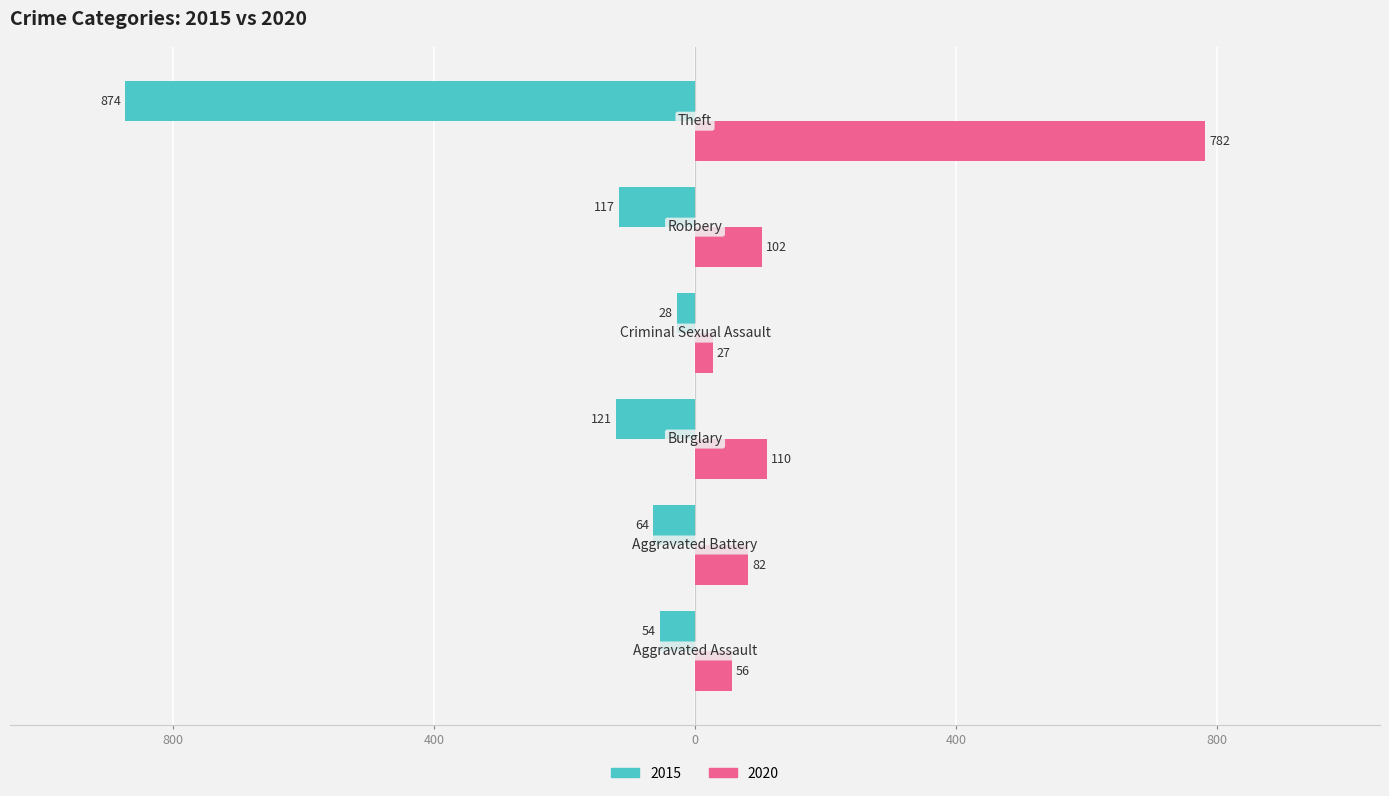

What is the average value of the 2020 series?

193